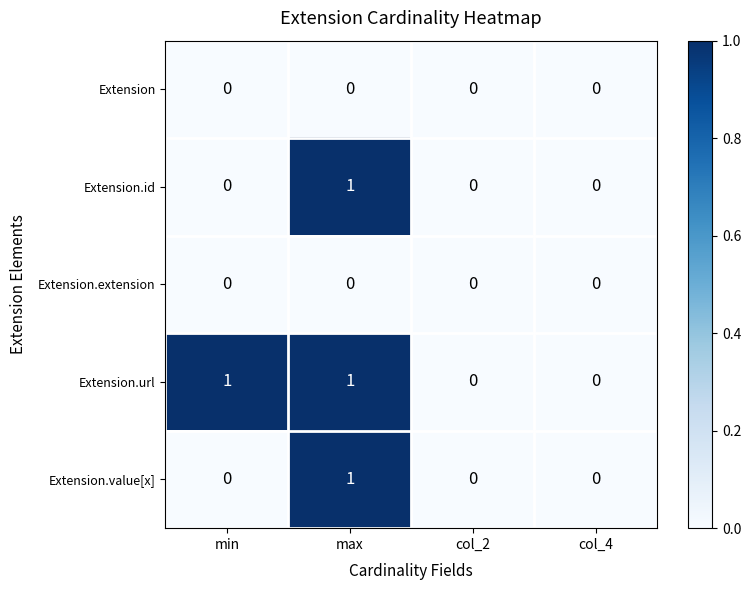

The Extension series shows 0 at min. True or false?

True